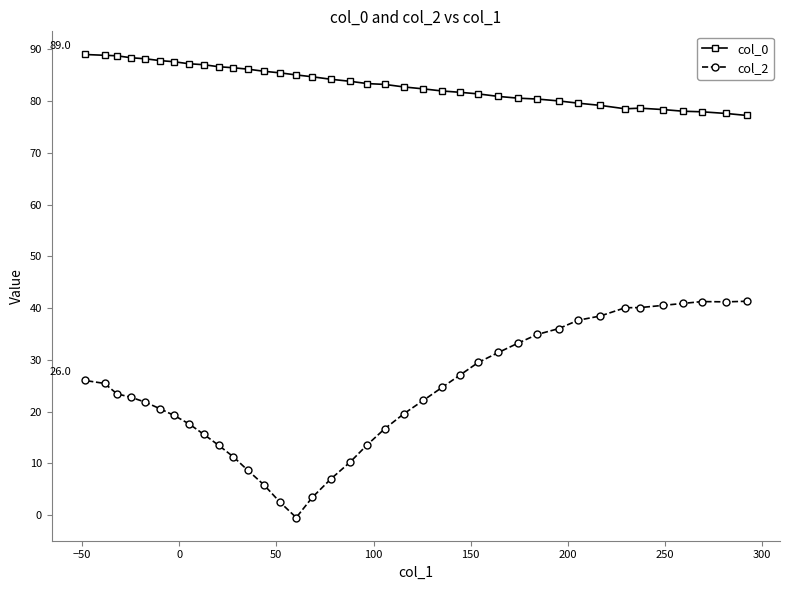

What is the difference between the maximum and minimum values in the col_0 series?

11.8